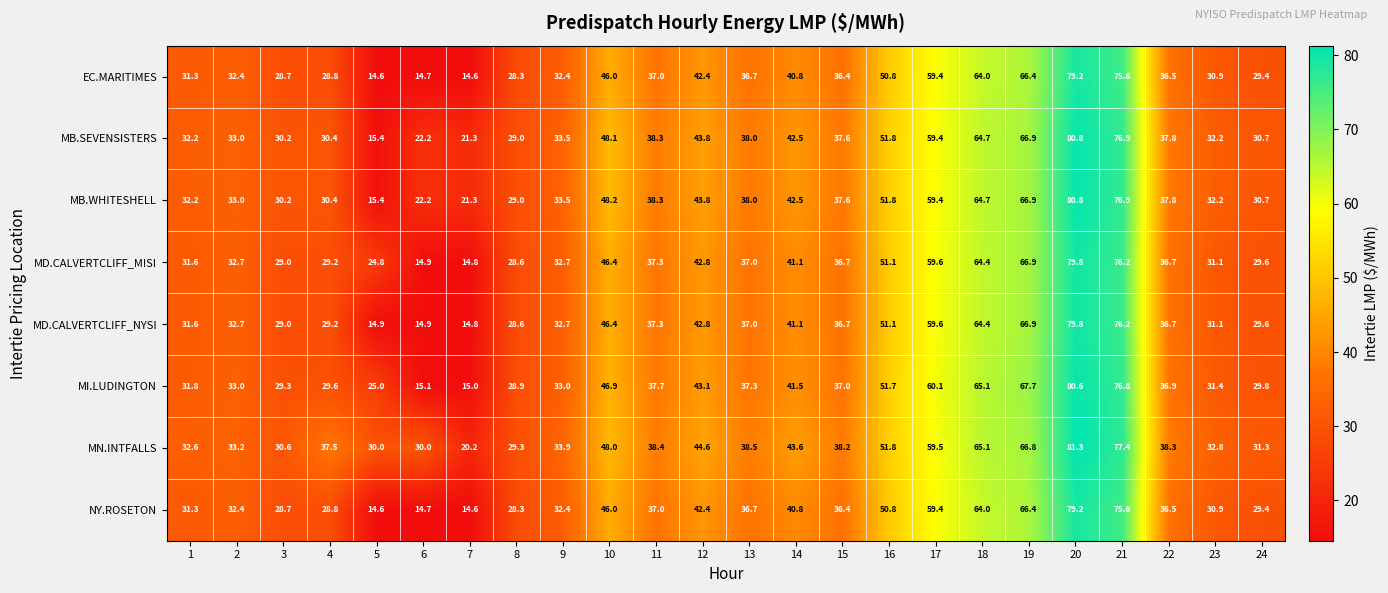

Which series changed the most between 16 and 21?

MN.INTFALLS